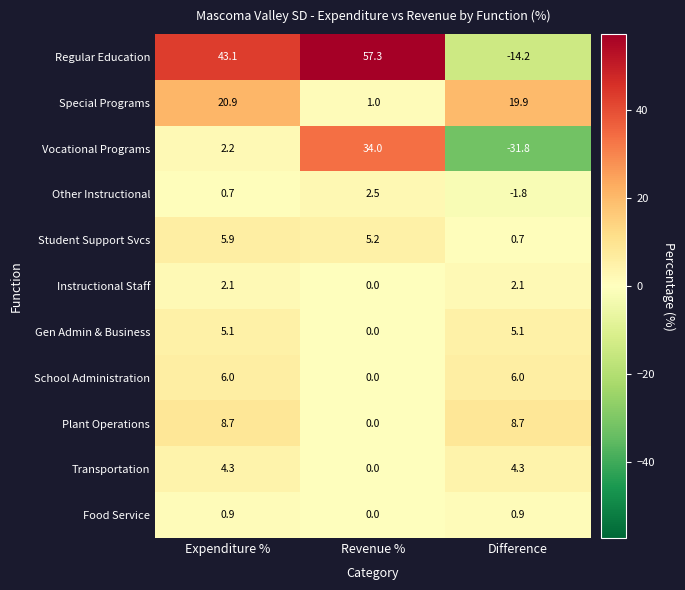

How many series are shown in this chart?

11